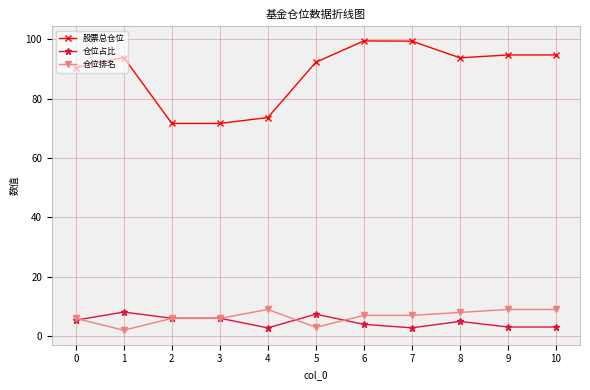

What is the difference between the maximum and minimum values in the 仓位排名 series?

7.0